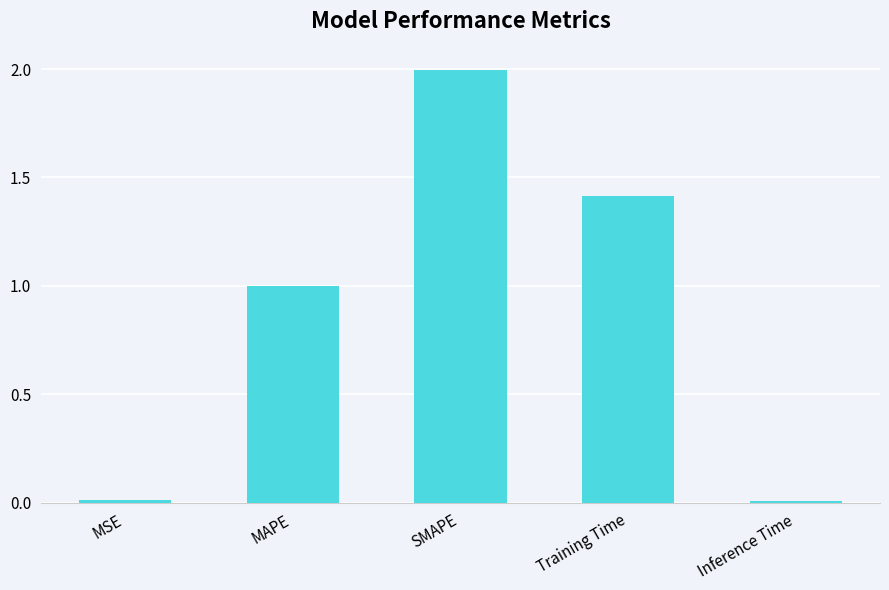

The chart shows a value of 1.4 at Training Time. True or false?

True